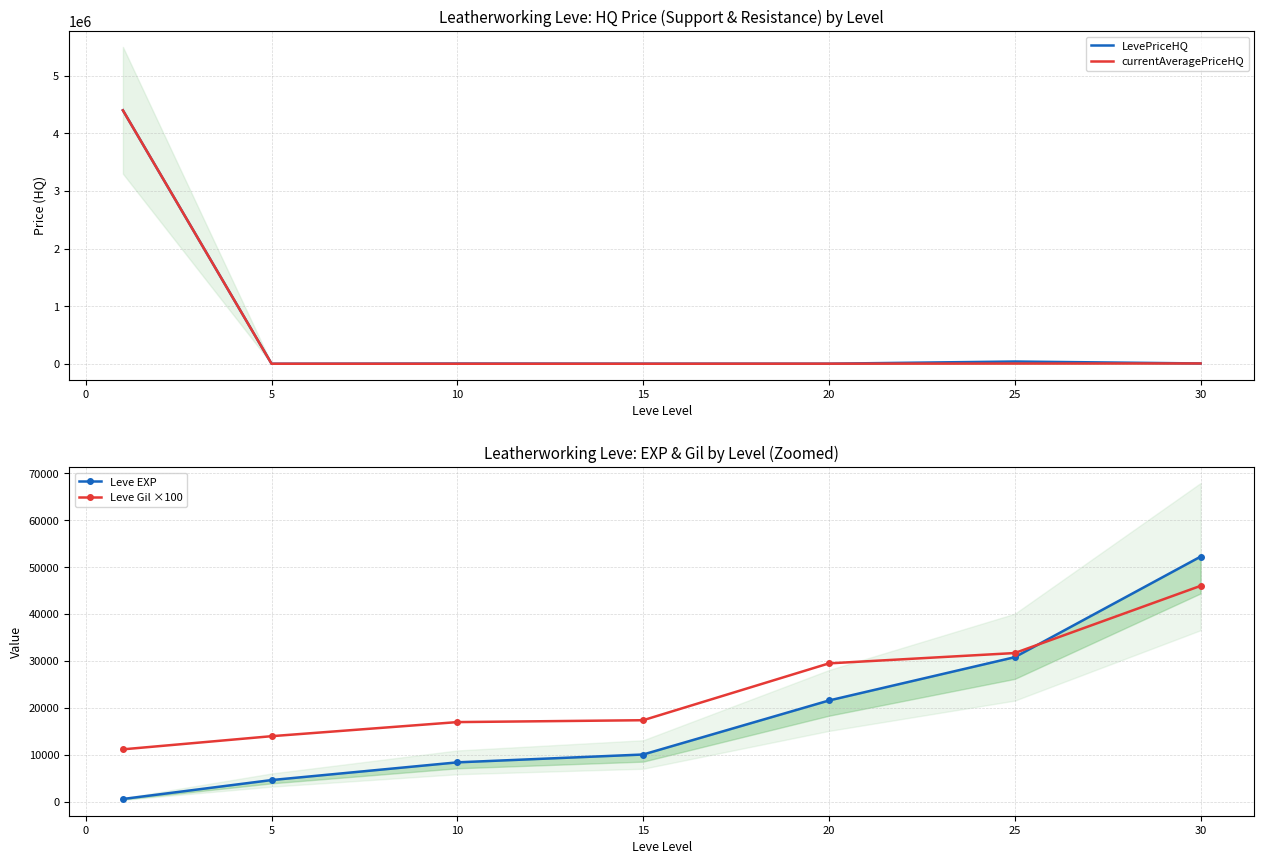

Reading left to right, list all the values displayed in this chart.

LevePriceHQ: 4400000	1511	5000	2833	2500	40000	6498
currentAveragePriceHQ: 4400000	1511	1400	1334	2500	5000	6498
Leve EXP: 630	4660	8430	10100	21600	30820	52220
Leve Gil ×100: 11200	14000	17000	17400	29500	31700	46000